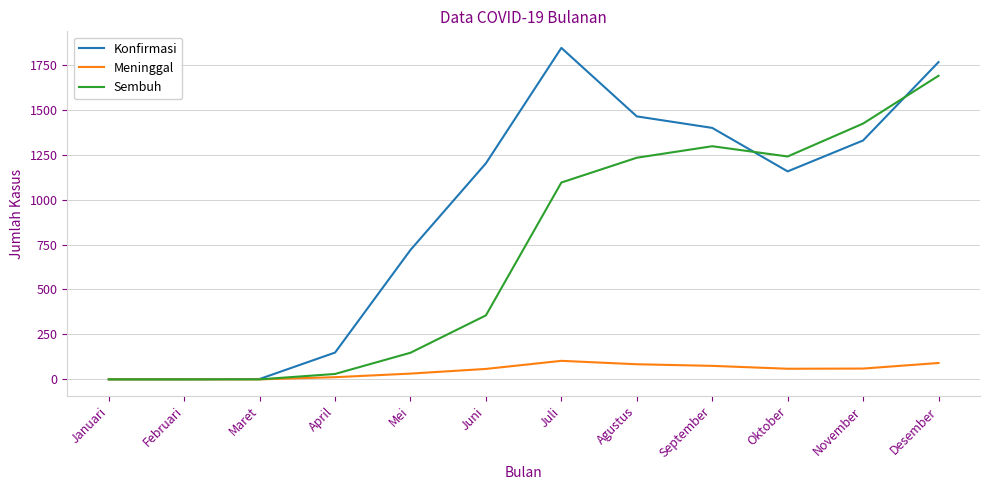

Is this an area chart (filled region under the line)?

No